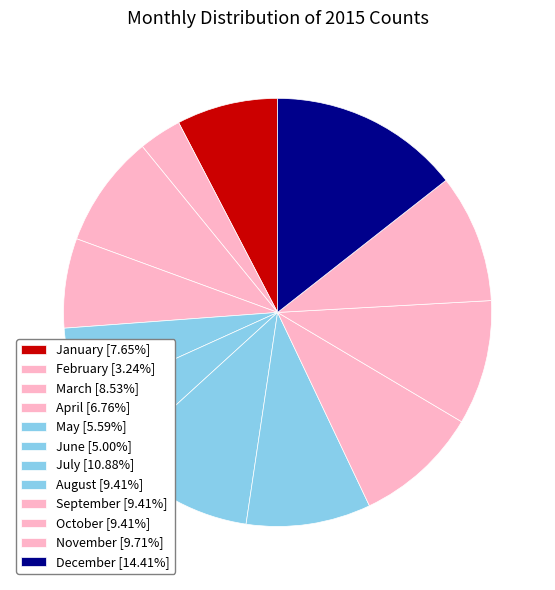

What percentage is the September slice, to the nearest percent?

9%